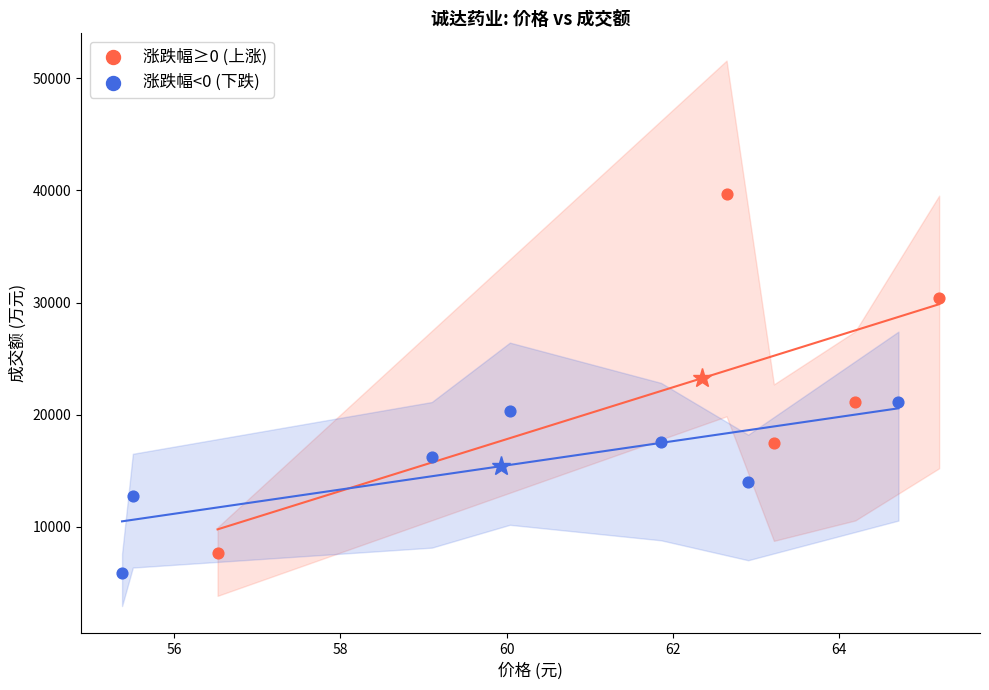

Which series has the widest spread of Y values?

涨跌幅≥0 (上涨)